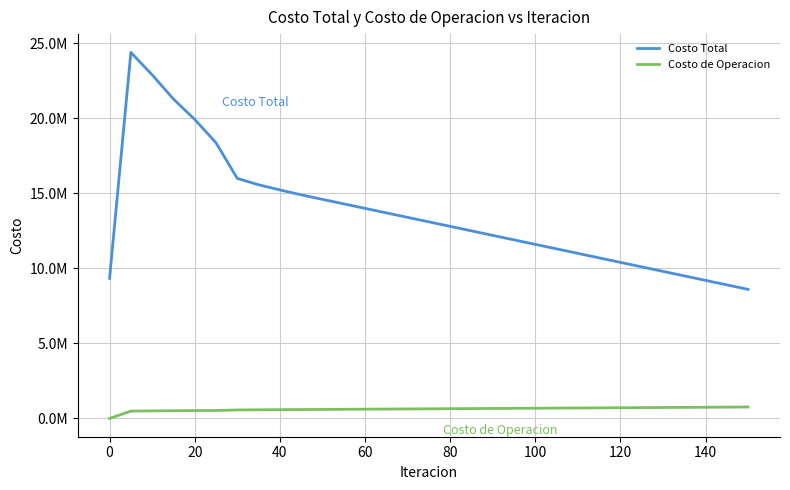

Is this an area chart (filled region under the line)?

No